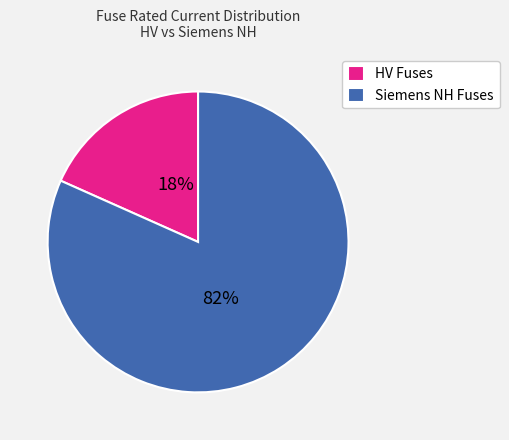

To the nearest percent, what is the average slice percentage?

50%